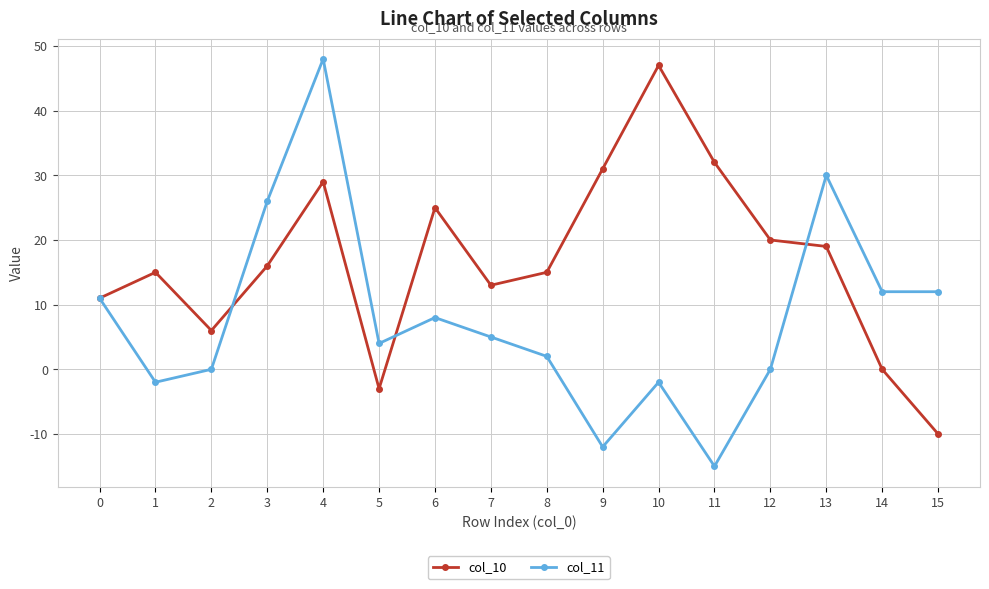

True or false: col_10 has a value of -37 at 14.

False